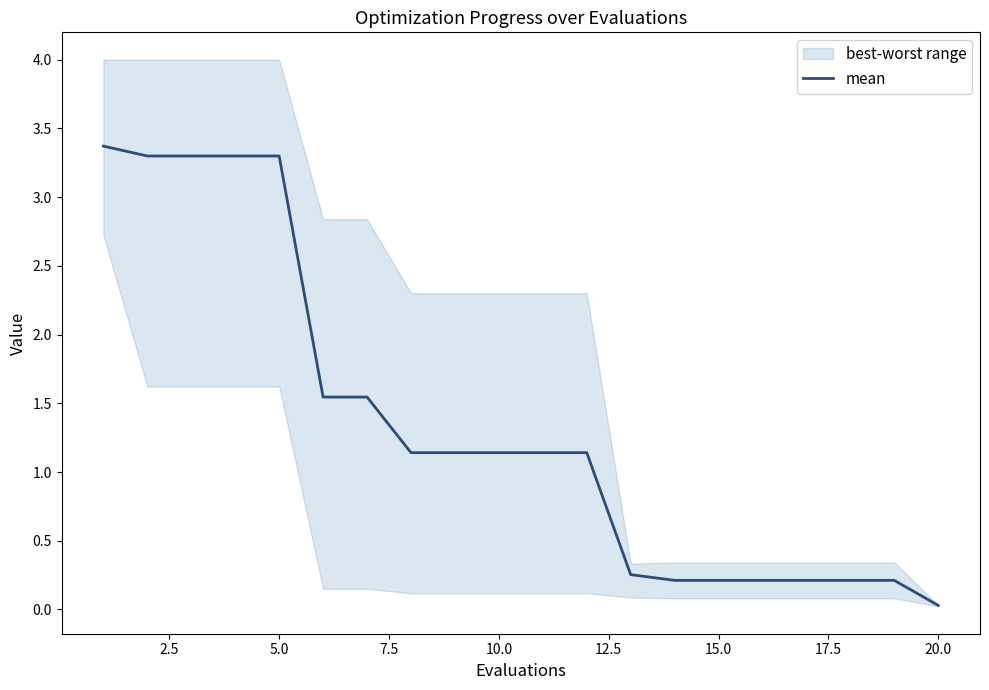

What is the difference between the maximum and minimum values?

3.3